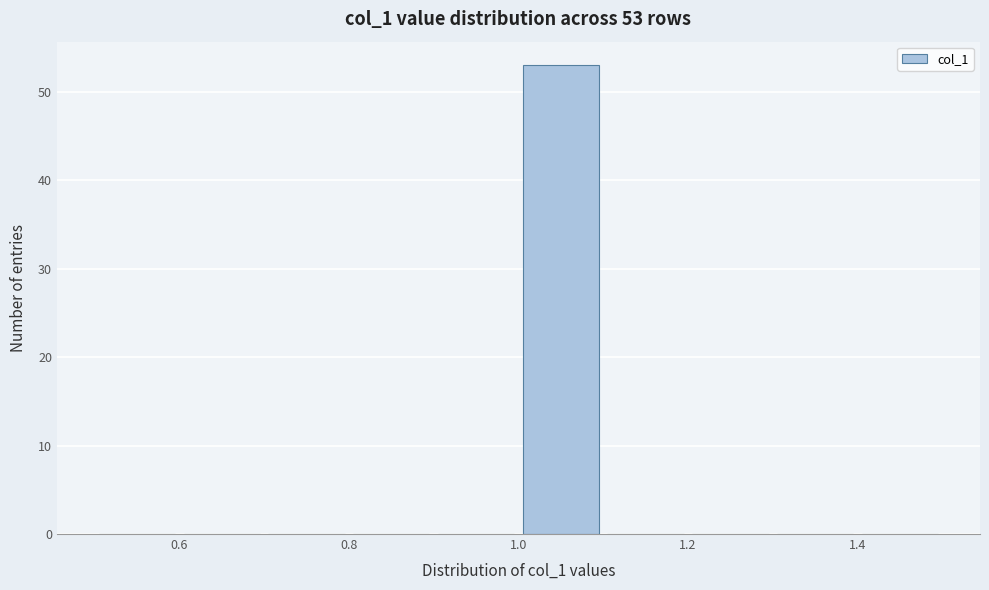

Which range on the x-axis has the tallest bar?

1.0 to 1.1